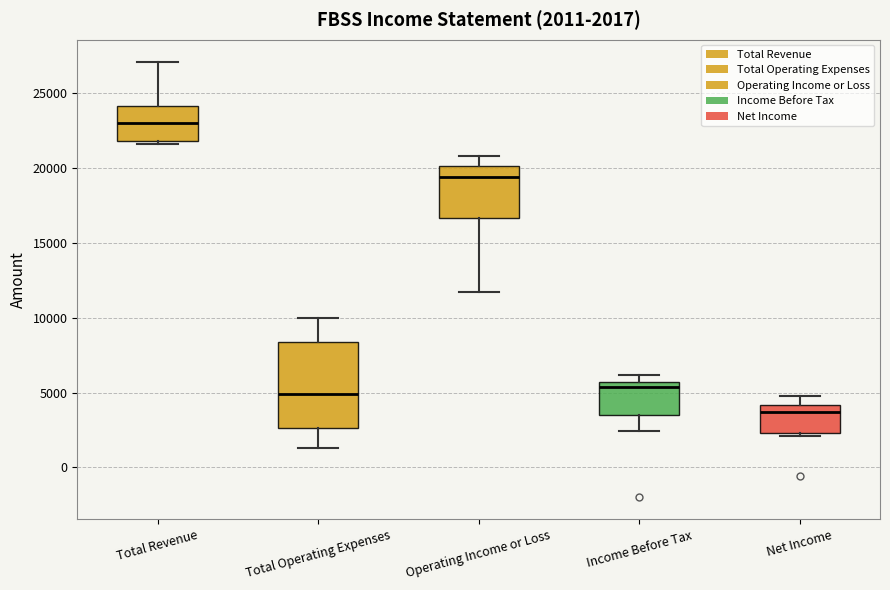

Which box is the tallest, from its lower edge to its upper edge?

Total Operating Expenses